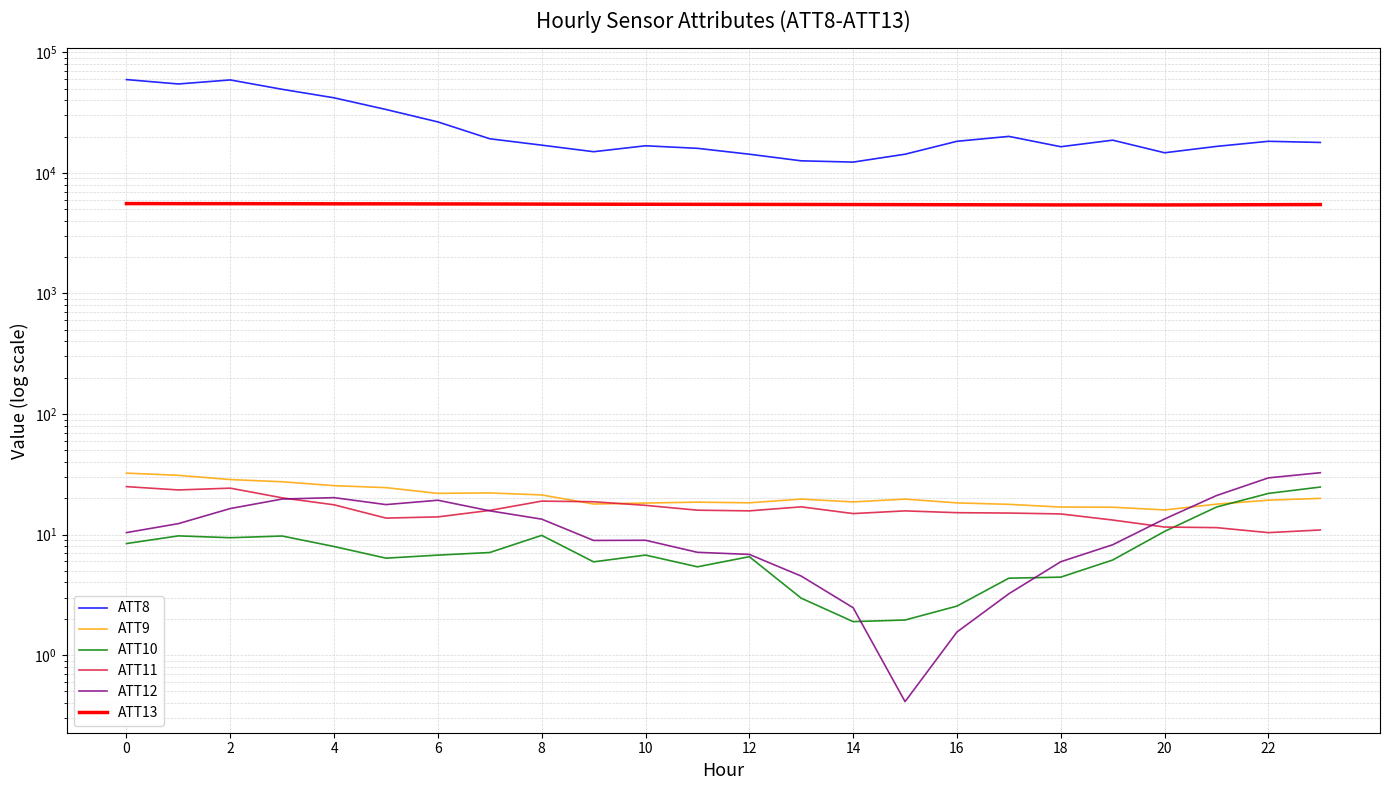

Reading right to left, what are all the values shown in this chart?

ATT8: 17900.0	18300.0	16600.0	14700.0	18700.0	16500.0	20100.0	18300.0	14300.0	12300.0	12600.0	14300.0	16000.0	16800.0	15000.0	17000.0	19200.0	26500.0	33600.0	42000.0	49400.0	59100.0	54700.0	59500.0
ATT9: 19.9	19.3	17.9	16.0	16.8	16.9	17.8	18.3	19.7	18.6	19.7	18.3	18.6	18.2	17.9	21.3	22.1	21.9	24.5	25.4	27.4	28.6	31.0	32.3
ATT10: 24.8	21.9	16.9	10.6	6.1	4.4	4.3	2.5	2.0	1.9	3.0	6.5	5.4	6.8	5.9	9.8	7.1	6.7	6.4	8.0	9.7	9.4	9.7	8.4
ATT11: 10.9	10.4	11.4	11.5	13.2	14.8	15.1	15.2	15.7	14.9	17.0	15.7	15.9	17.5	18.7	18.9	15.9	14.0	13.7	17.6	20.2	24.3	23.4	25.0
ATT12: 32.6	29.5	21.0	13.5	8.2	5.9	3.2	1.6	0.4	2.5	4.5	6.8	7.1	9.0	8.9	13.4	15.7	19.3	17.7	20.2	19.7	16.4	12.3	10.4
ATT13: 5465.1	5452.0	5436.0	5426.2	5431.6	5428.2	5437.4	5446.1	5455.0	5465.8	5473.2	5481.7	5487.1	5496.1	5501.9	5512.2	5525.0	5531.2	5541.0	5543.2	5553.7	5560.6	5561.4	5566.9